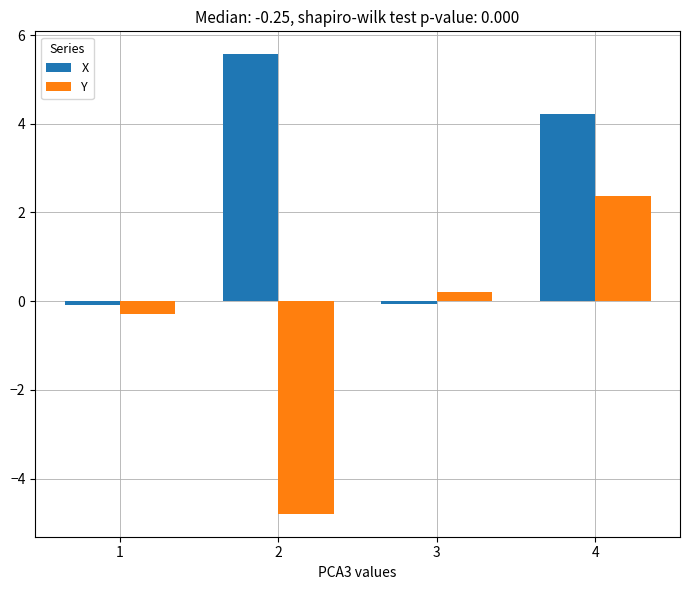

Rank the series by their average value, from lowest to highest.

Y, X